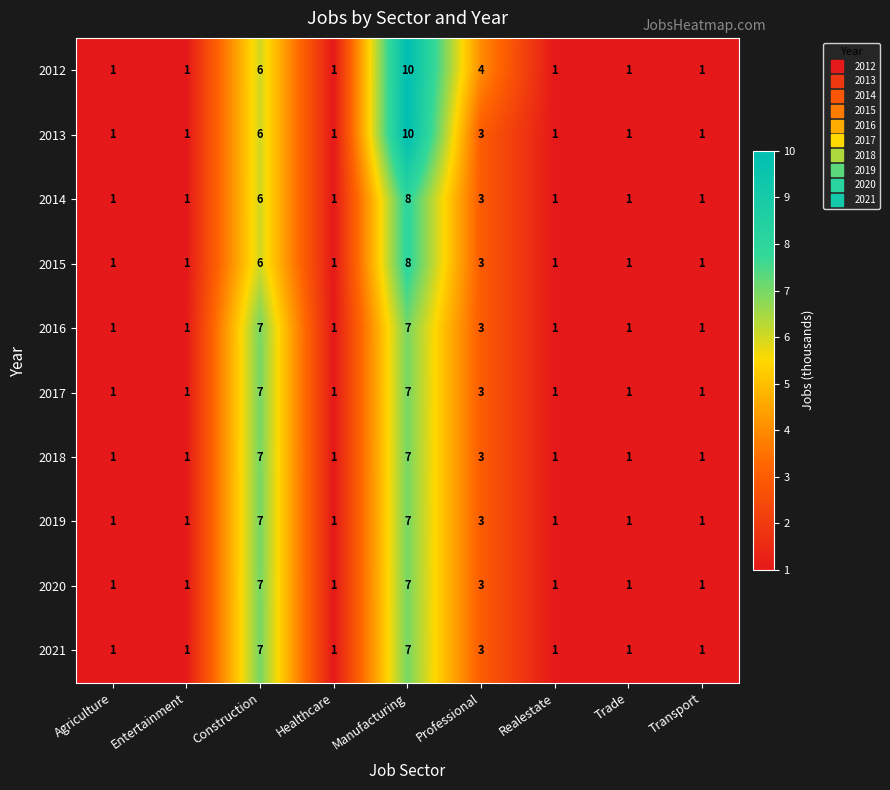

Is it true that 2012 equals 1 at Realestate?

True